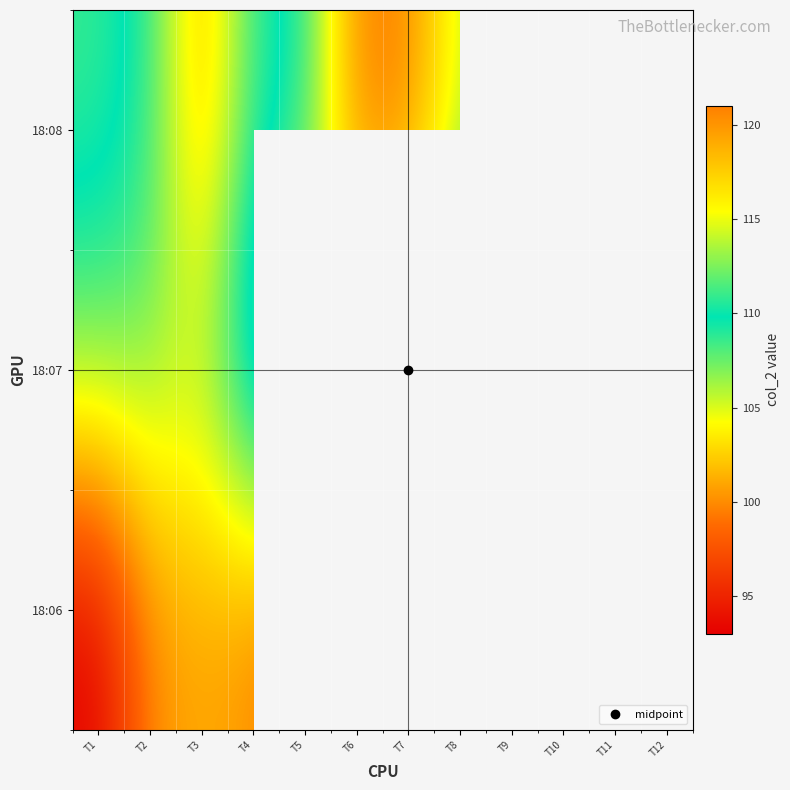

How many categories are shown in the chart?

12